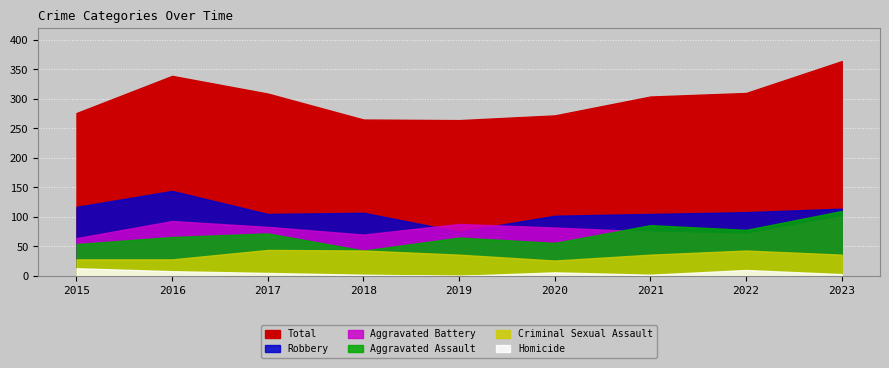

Which series has the largest range (max minus min)?

Total